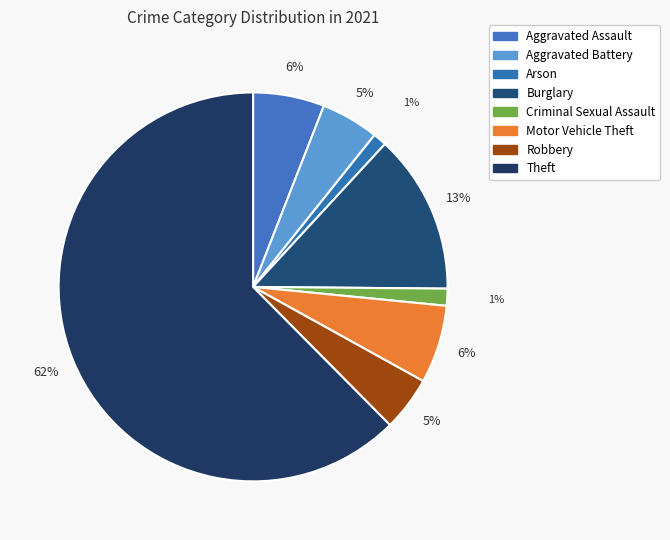

Which slice is the smallest?

Arson